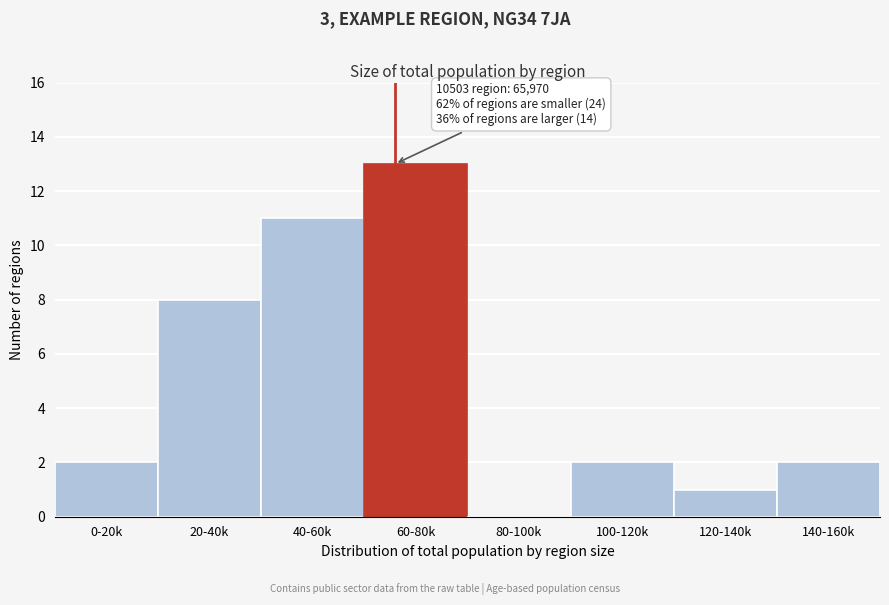

Reading left to right, what are all the values shown in this chart?

0-20k=2	20-40k=8	40-60k=11	60-80k=13	80-100k=0	100-120k=2	120-140k=1	140-160k=2